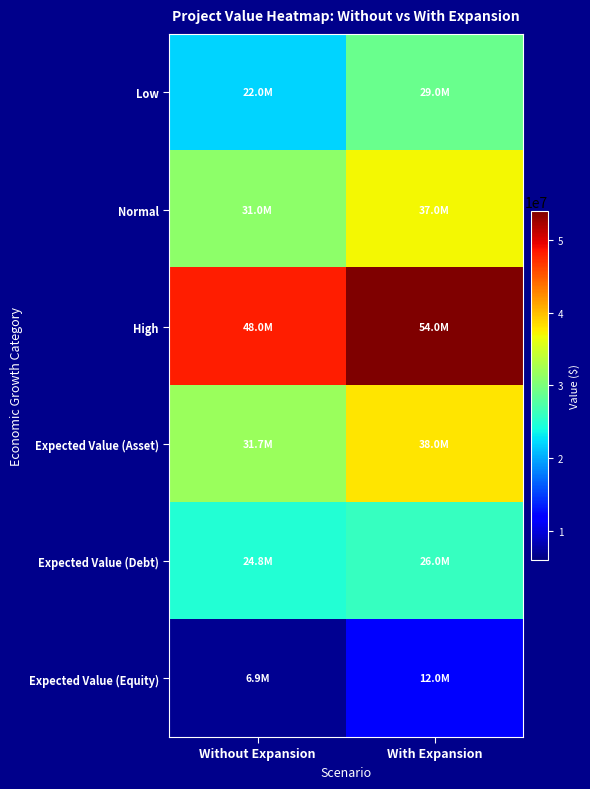

Between Without Expansion and With Expansion, which series saw the biggest shift?

Low